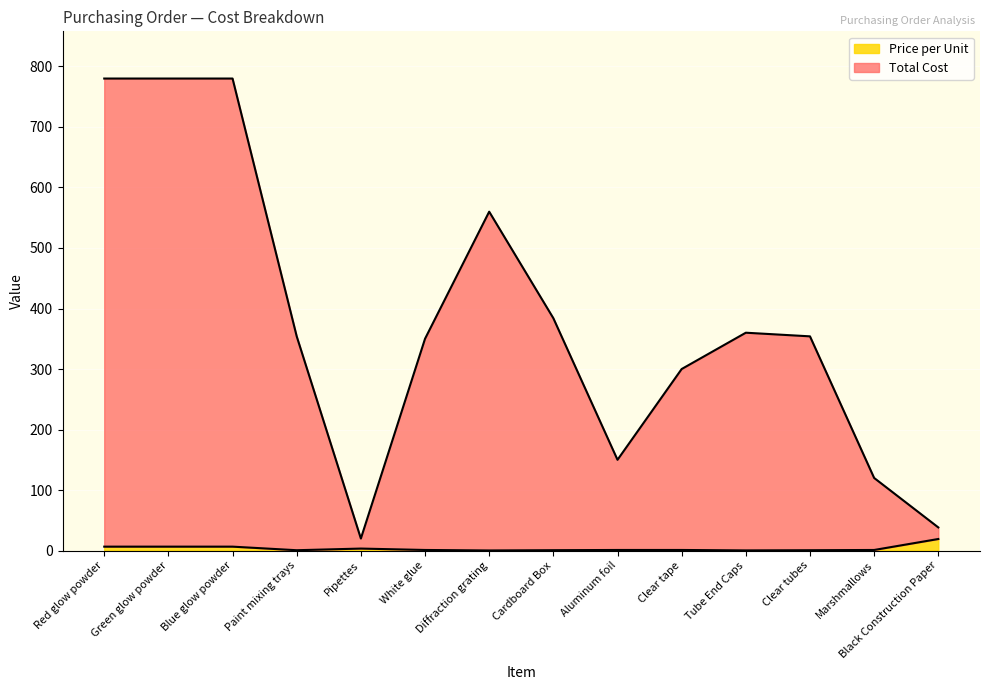

Rank the series by their maximum value, from lowest to highest.

Price per Unit, Total Cost